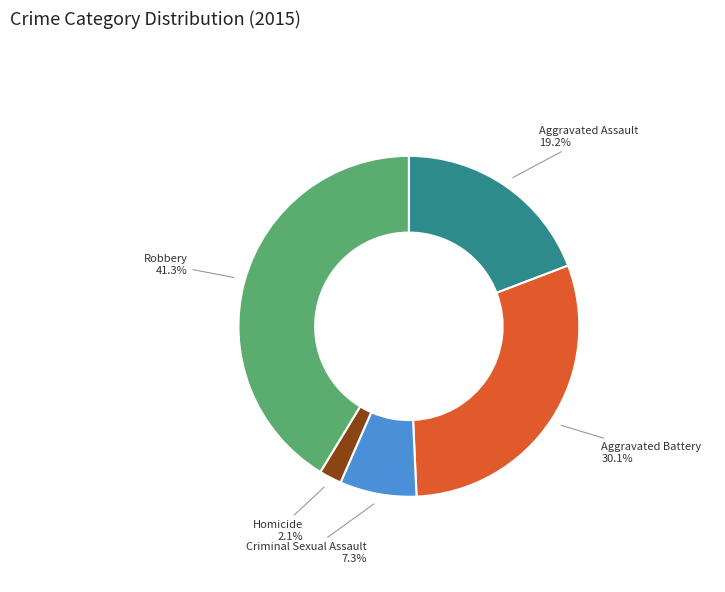

Which has a higher value, Robbery or Criminal Sexual Assault?

Robbery